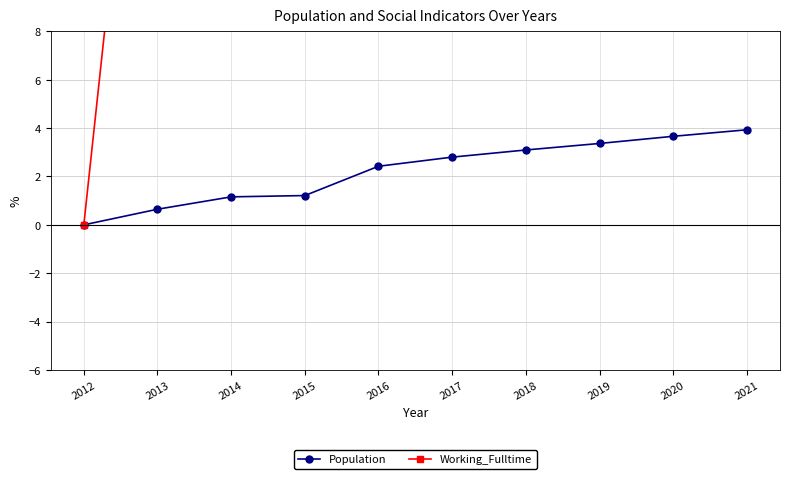

List the labels in order of Working_Fulltime value, smallest first.

2012, 2013, 2016, 2014, 2017, 2018, 2015, 2019, 2020, 2021